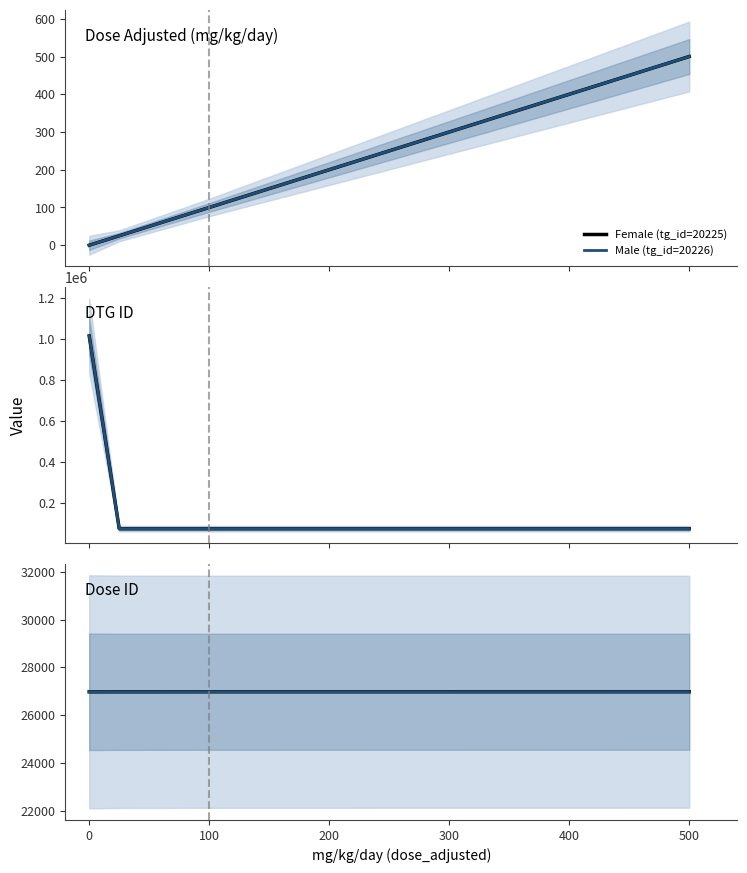

What are all the series names shown in the legend?

Female (tg_id=20225), Male (tg_id=20226)